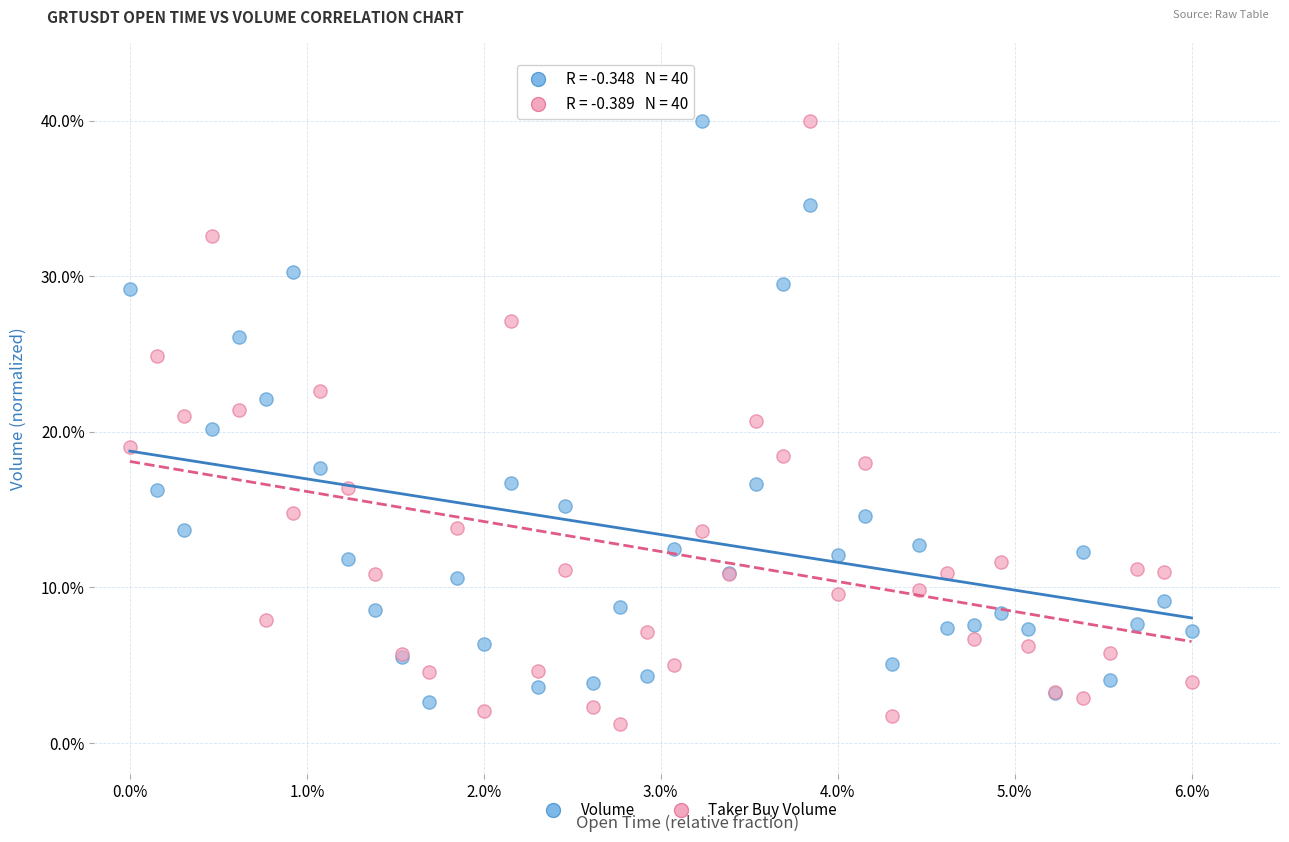

What are all the series names shown in the legend?

Volume, Taker Buy Volume